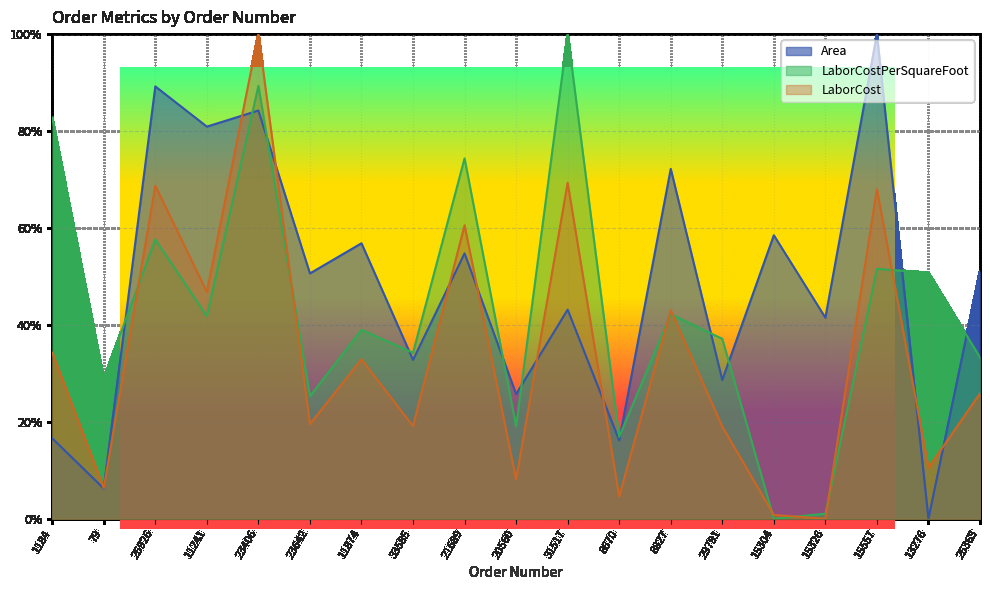

What are all the series names shown in the legend?

Area, LaborCostPerSquareFoot, LaborCost